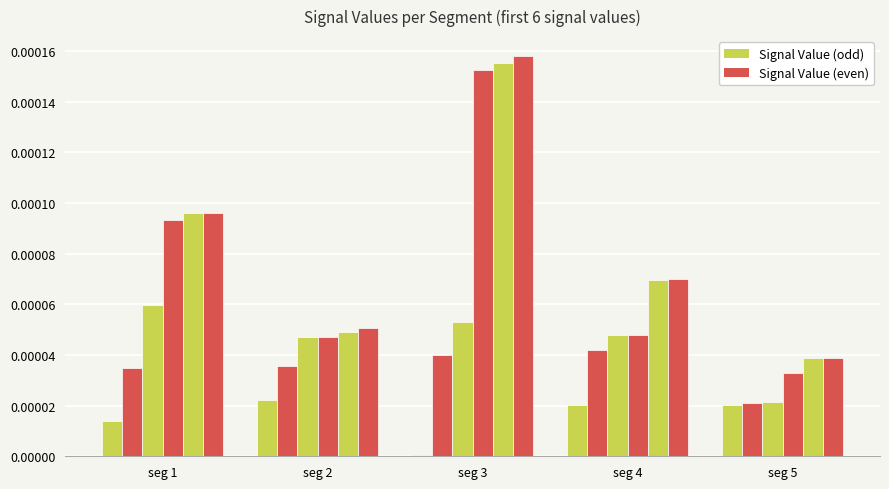

The value of Signal Value 6 at seg 5 is 0.0. True or false?

True